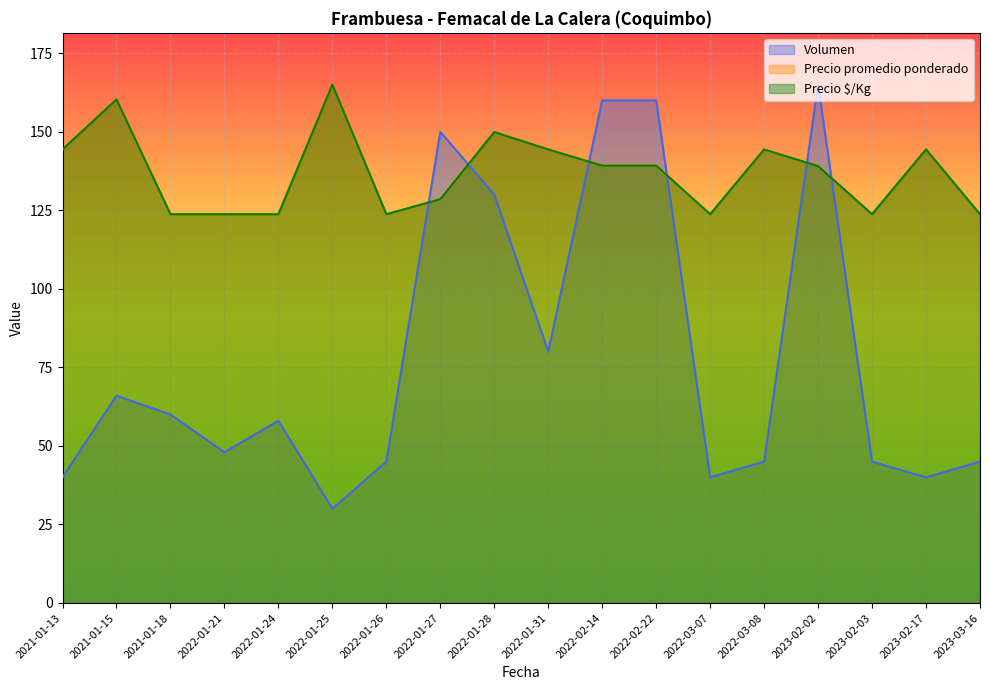

Which series changed the most between 2023-02-03 and 2023-02-17?

Precio promedio ponderado